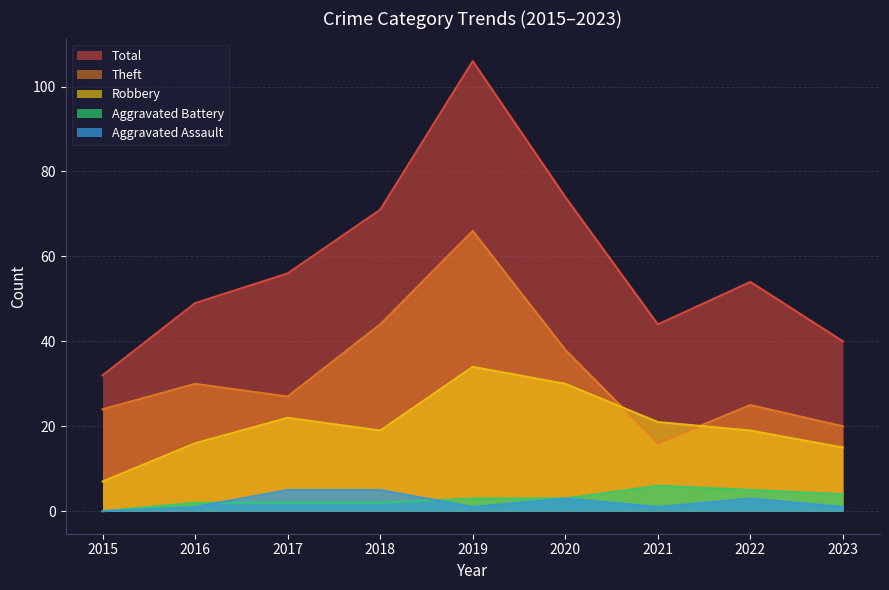

Which has a higher value, 2019 or 2017?

2019